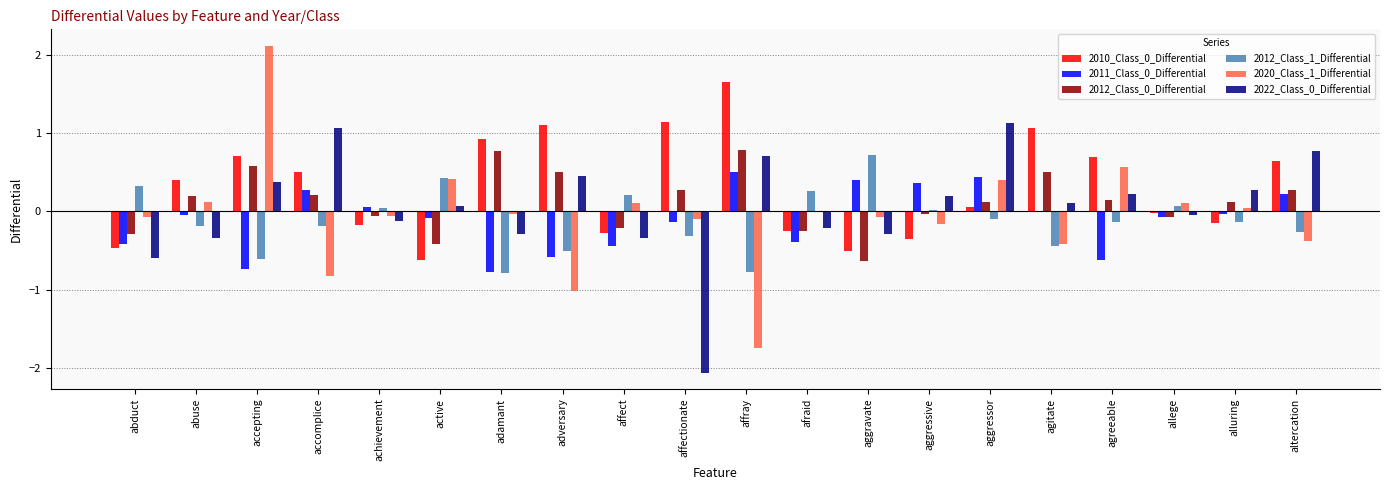

Which category has the highest value in the 2011_Class_0_Differential series?

affray